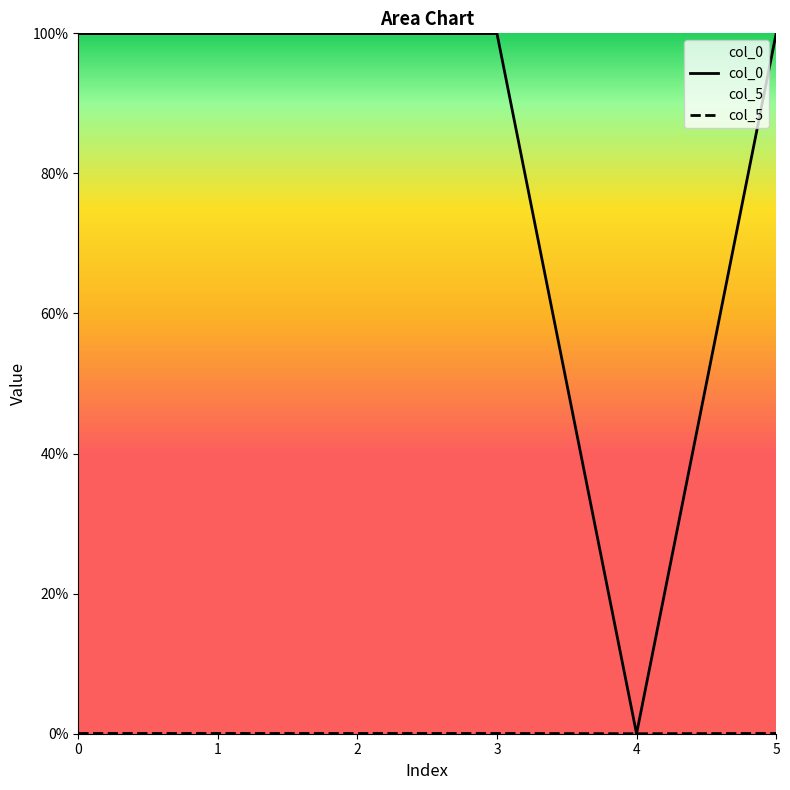

How many data points does each series have?

6